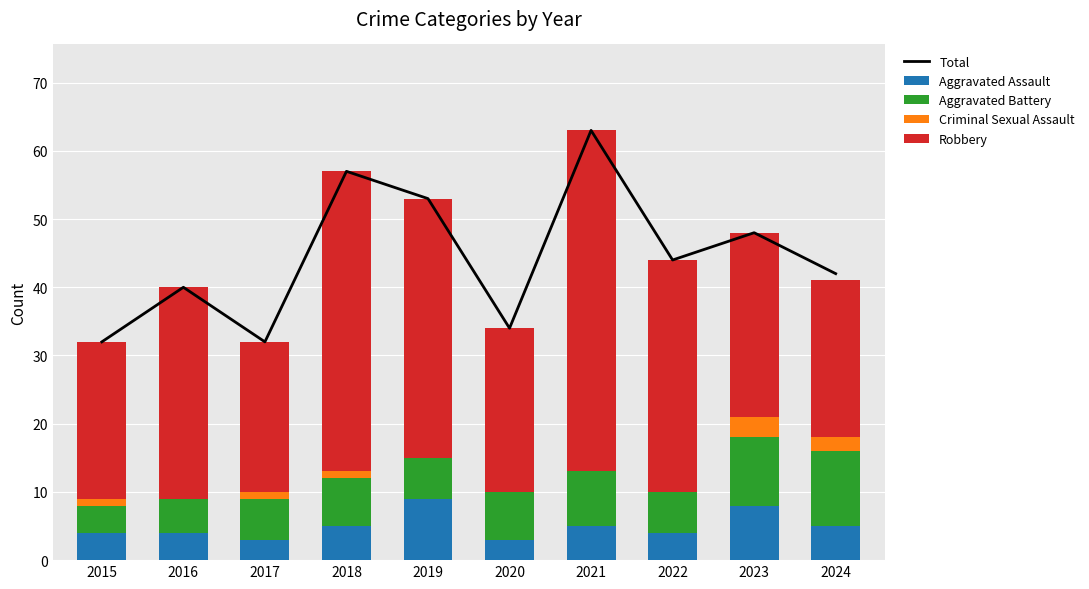

What is the difference between the Robbery values at 2015 and 2023?

4